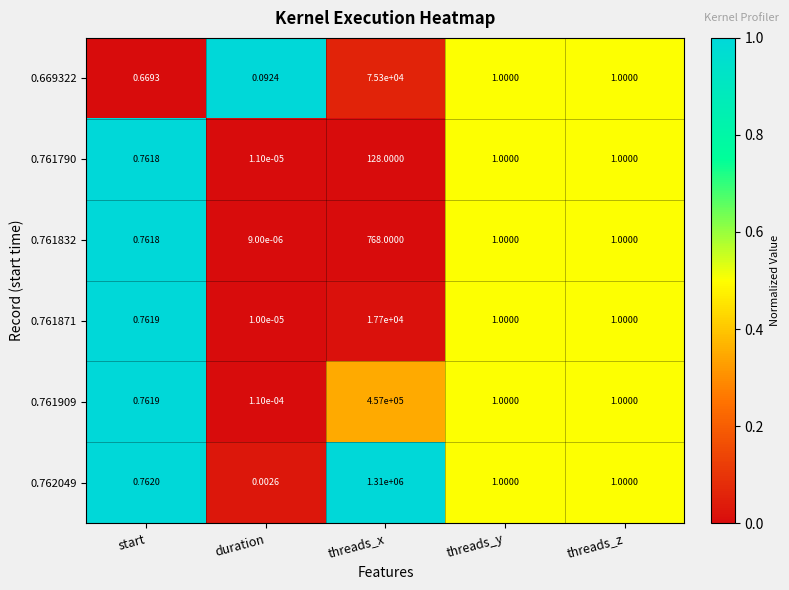

At which label does 0.761871 reach its peak?

threads_x